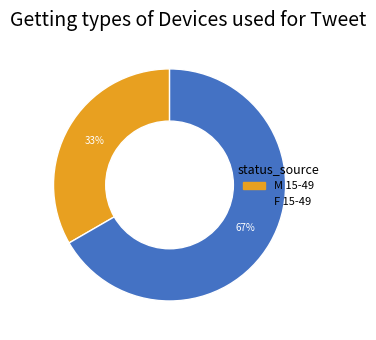

The M 15-49 slice represents 33% of the pie. True or false?

True